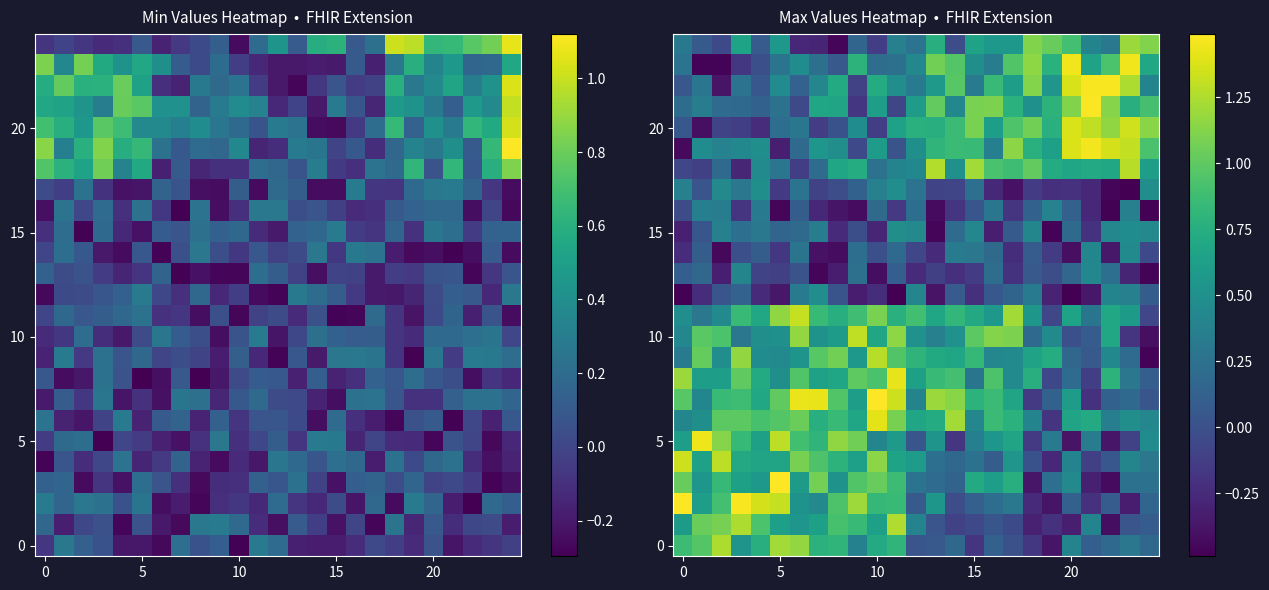

Which category has the lowest value in the 5 series?

20